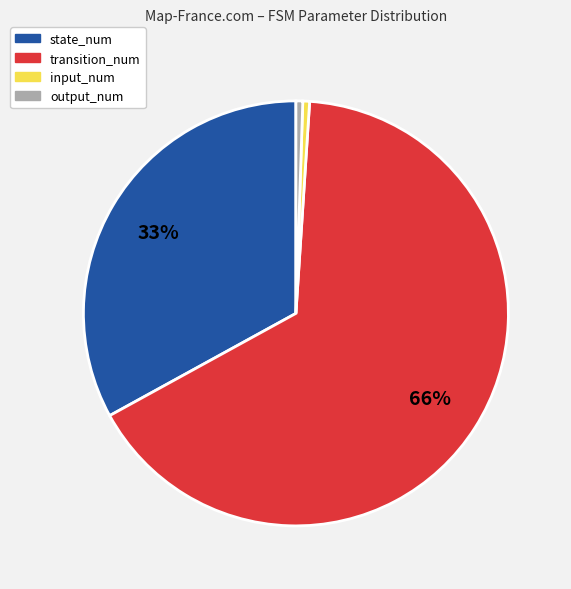

Count the number of slices in the pie.

4